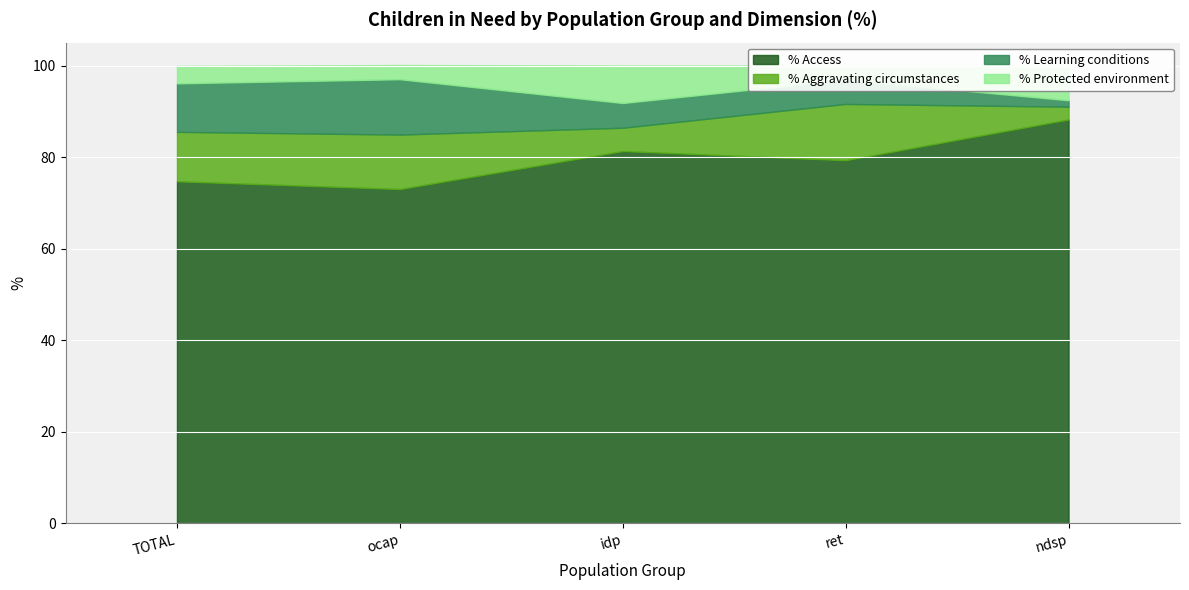

What is the difference between the % Aggravating circumstances values at idp and ocap?

6.8